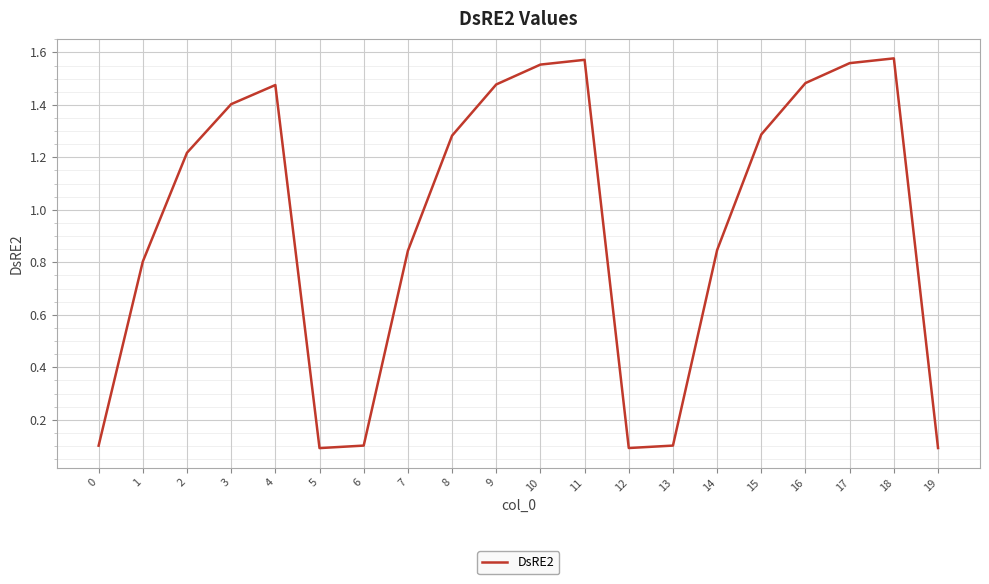

The value at 19 is 0.1. True or false?

True